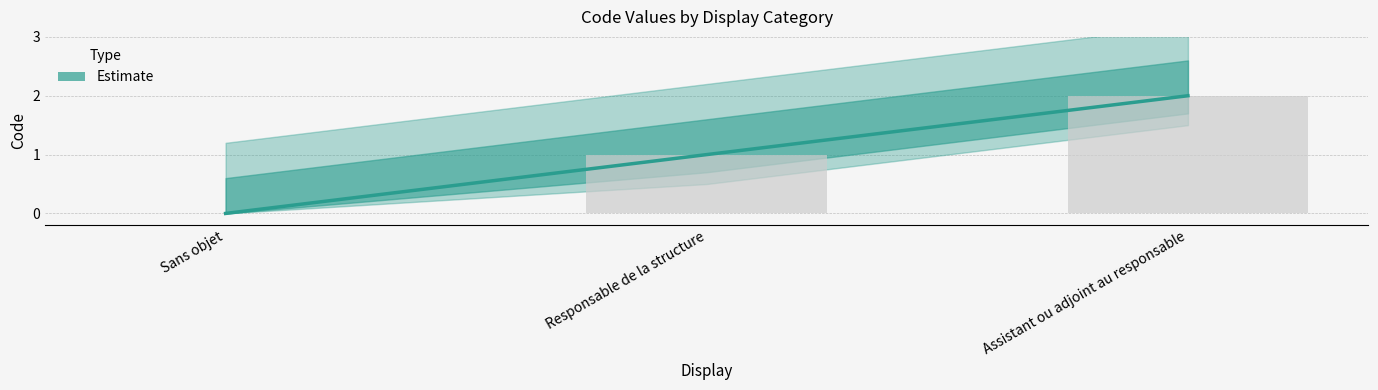

Rank the categories by value from highest to lowest.

Assistant ou adjoint au responsable, Responsable de la structure, Sans objet